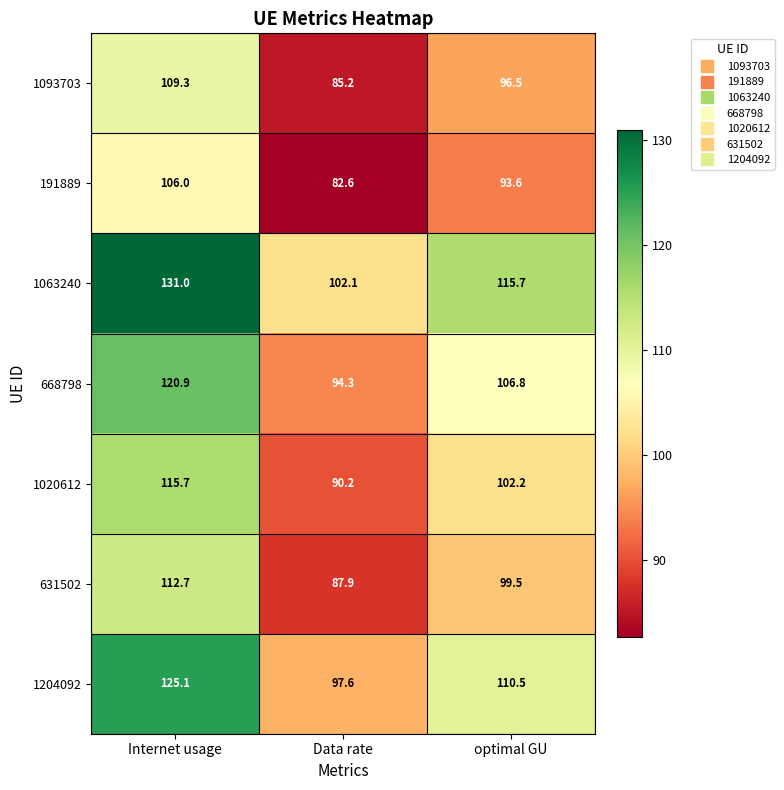

What is the minimum value shown in the chart?

82.6